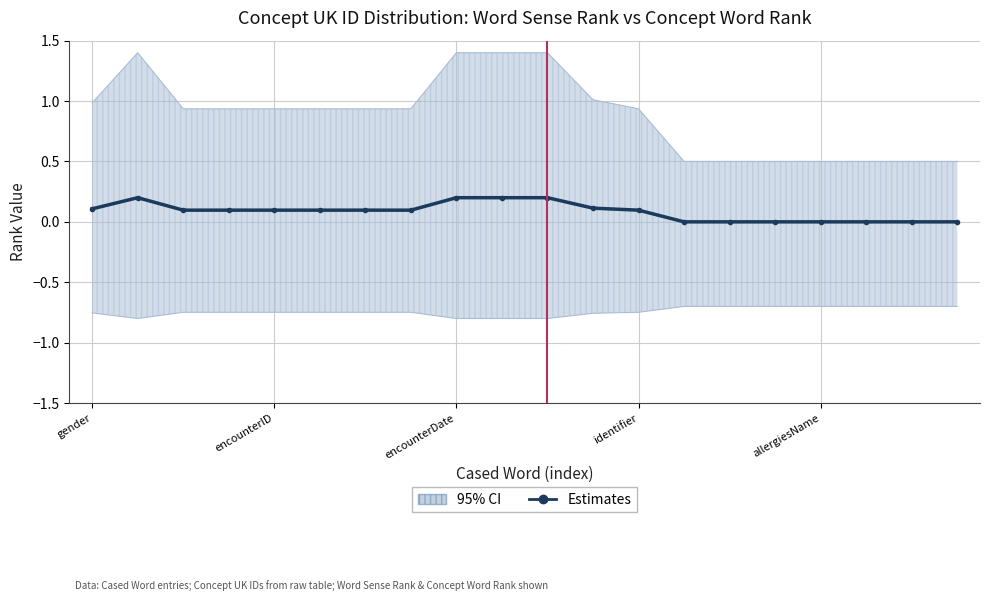

The chart shows a value of 0.2 at 7. True or false?

False